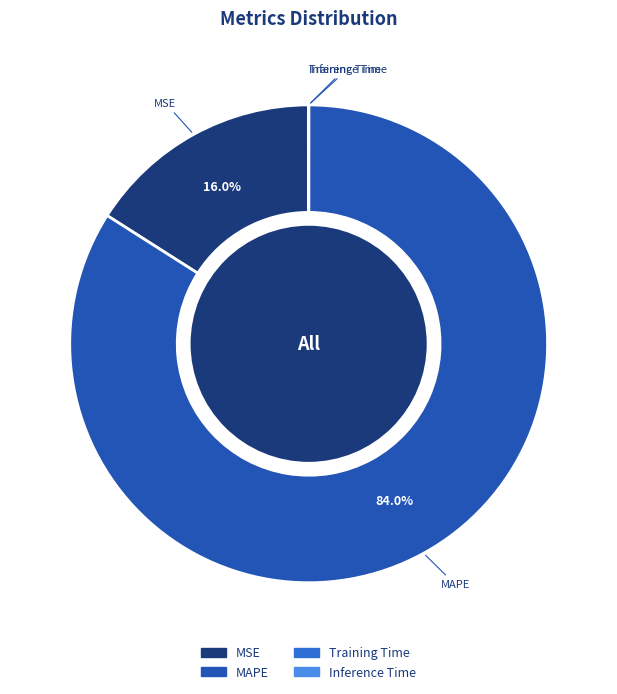

How much of the chart is everything except MAPE?

16.0%